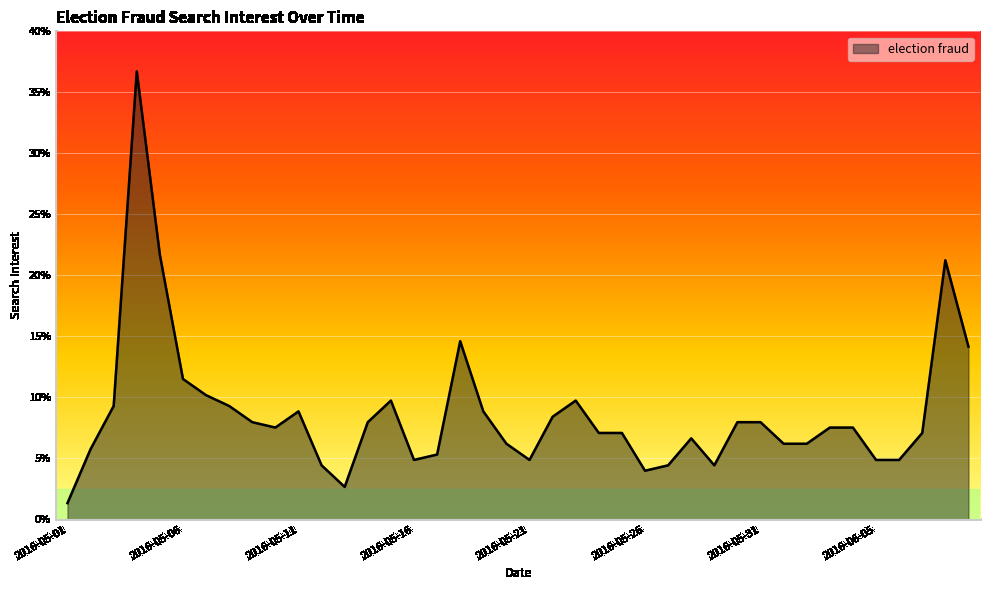

What is the smallest value displayed?

1.3